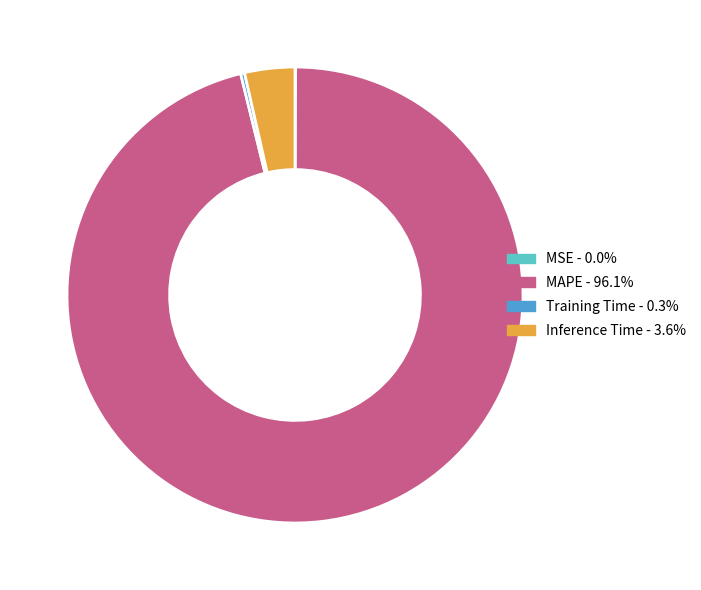

Do Training Time - 0.3% and Inference Time - 3.6% together represent more than half of the pie?

No